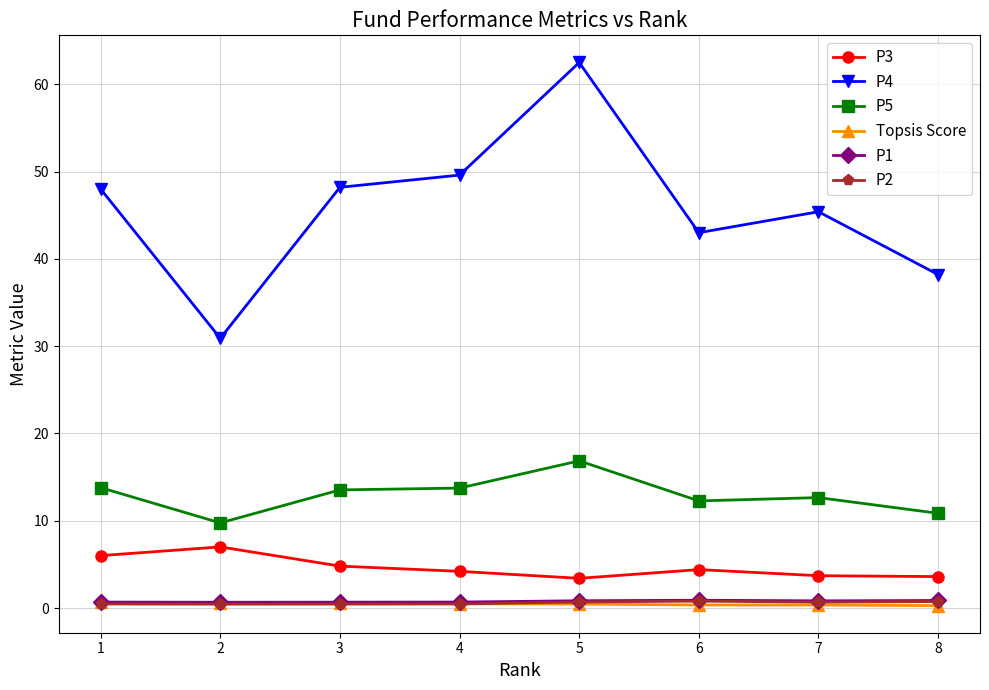

Is the value of P4 at 2 greater than the value of Topsis Score at 6?

Yes